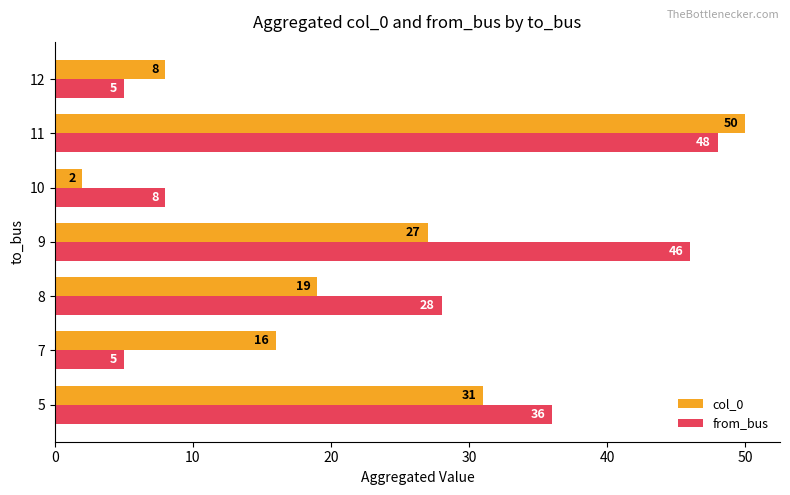

Rank the series at 11 from highest to lowest value.

col_0, from_bus